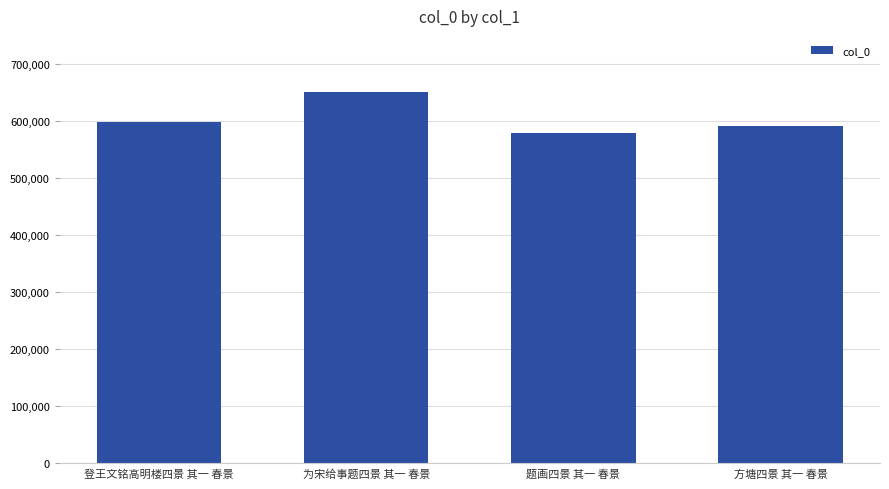

What is the smallest value displayed?

578684